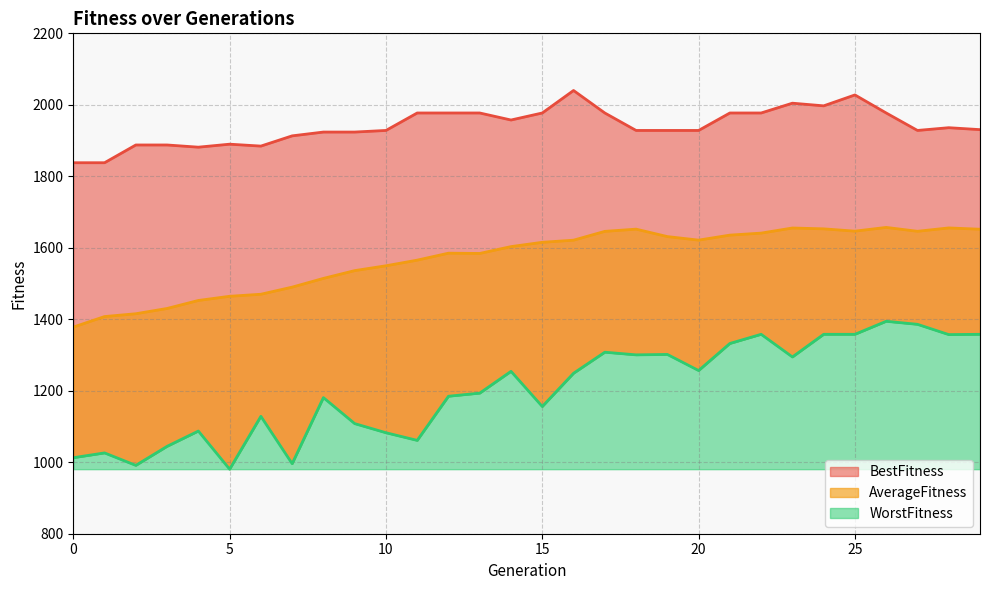

How many distinct data groups are displayed?

3